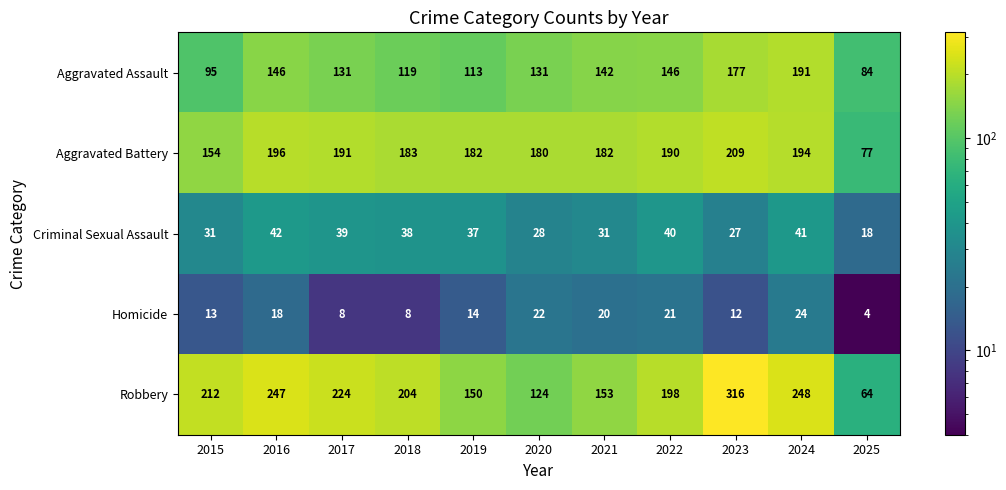

The value of Criminal Sexual Assault at 2016 is 68. True or false?

False